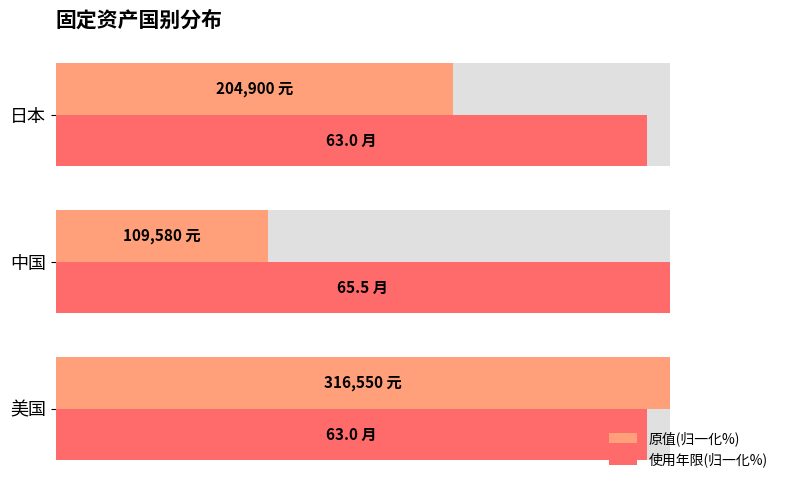

What is the maximum value for 原值(归一化%)?

100.0